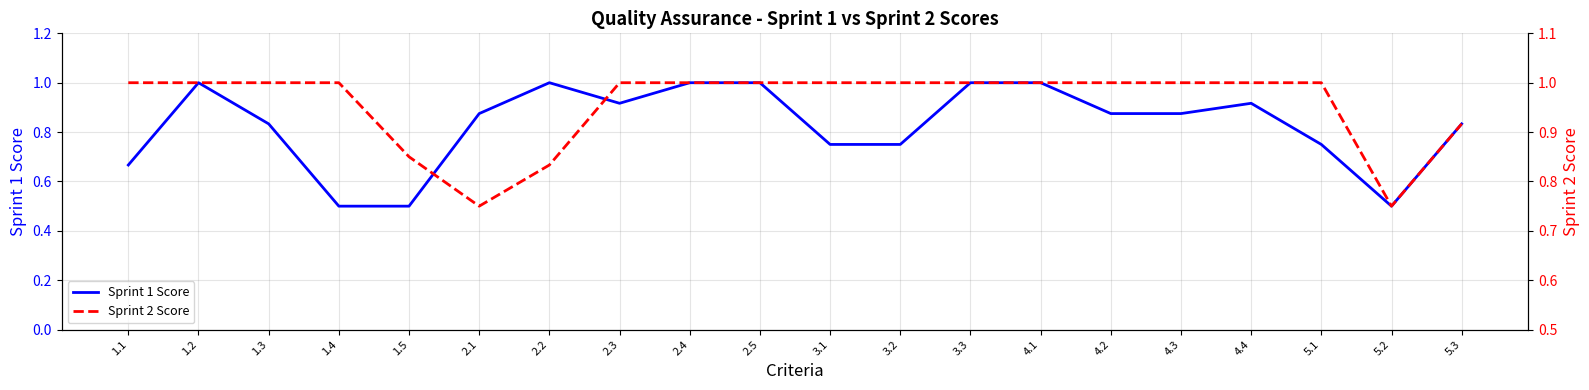

Which has a higher value, 4.3 or 1.1?

4.3